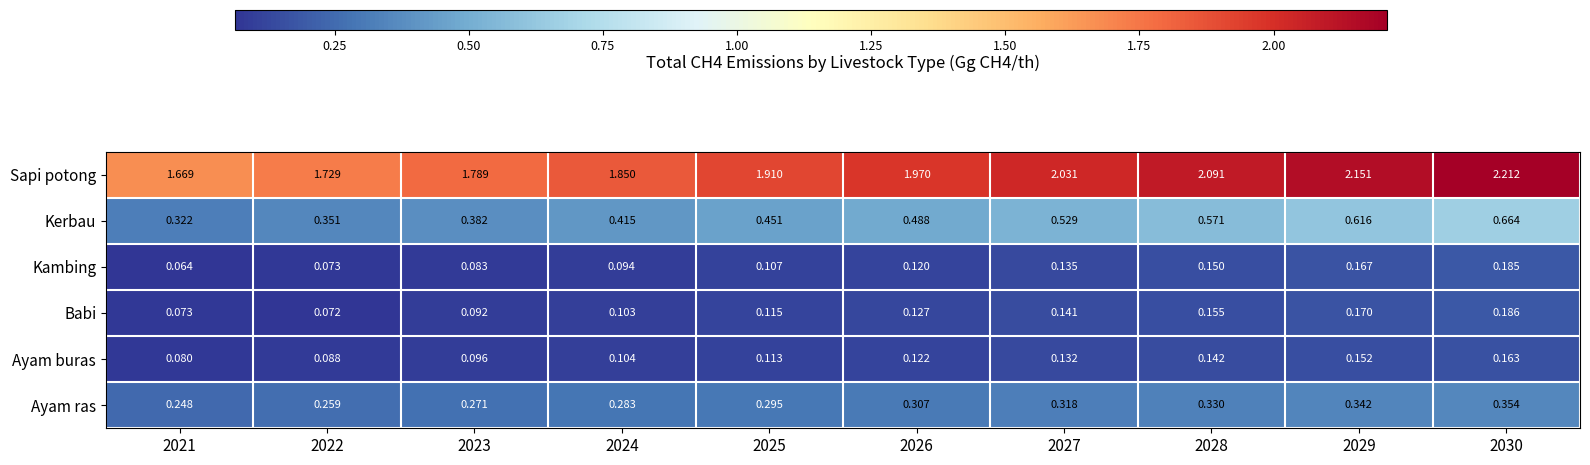

Which series has the largest total across all categories?

Sapi potong